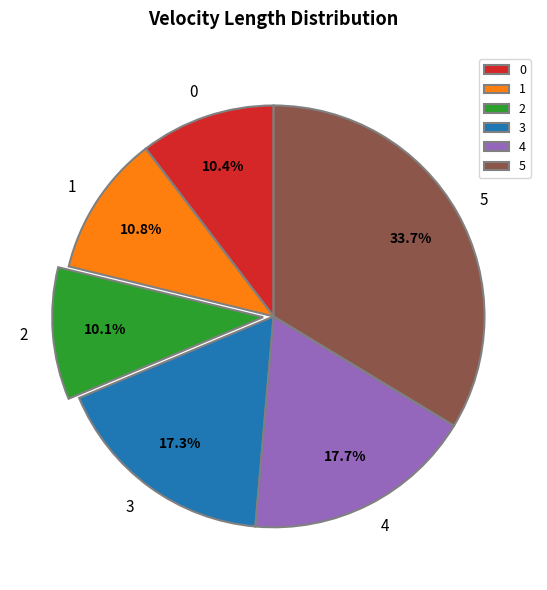

Do 2 and 0 together represent more than half of the pie?

No